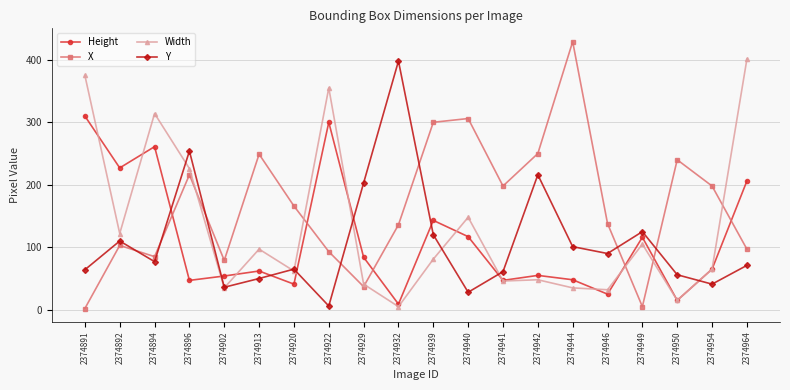

What is the difference between the X values at 2374929 and 2374920?

129